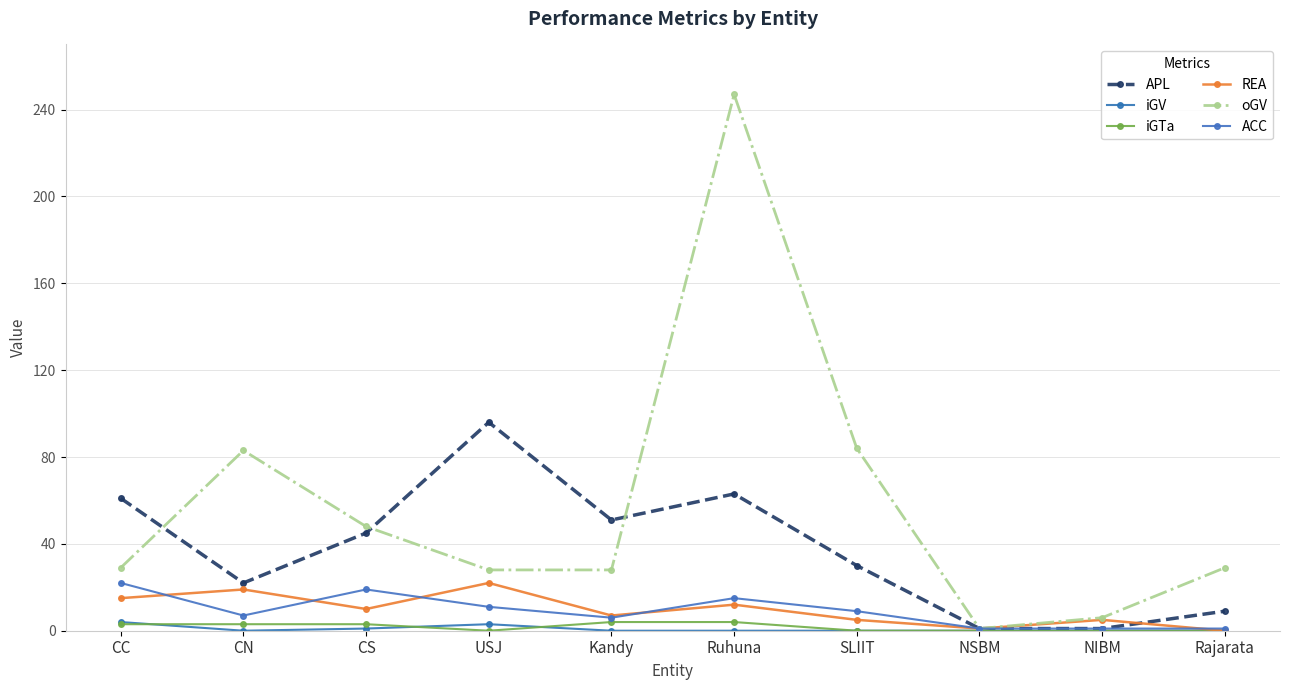

What is the greatest value displayed?

247